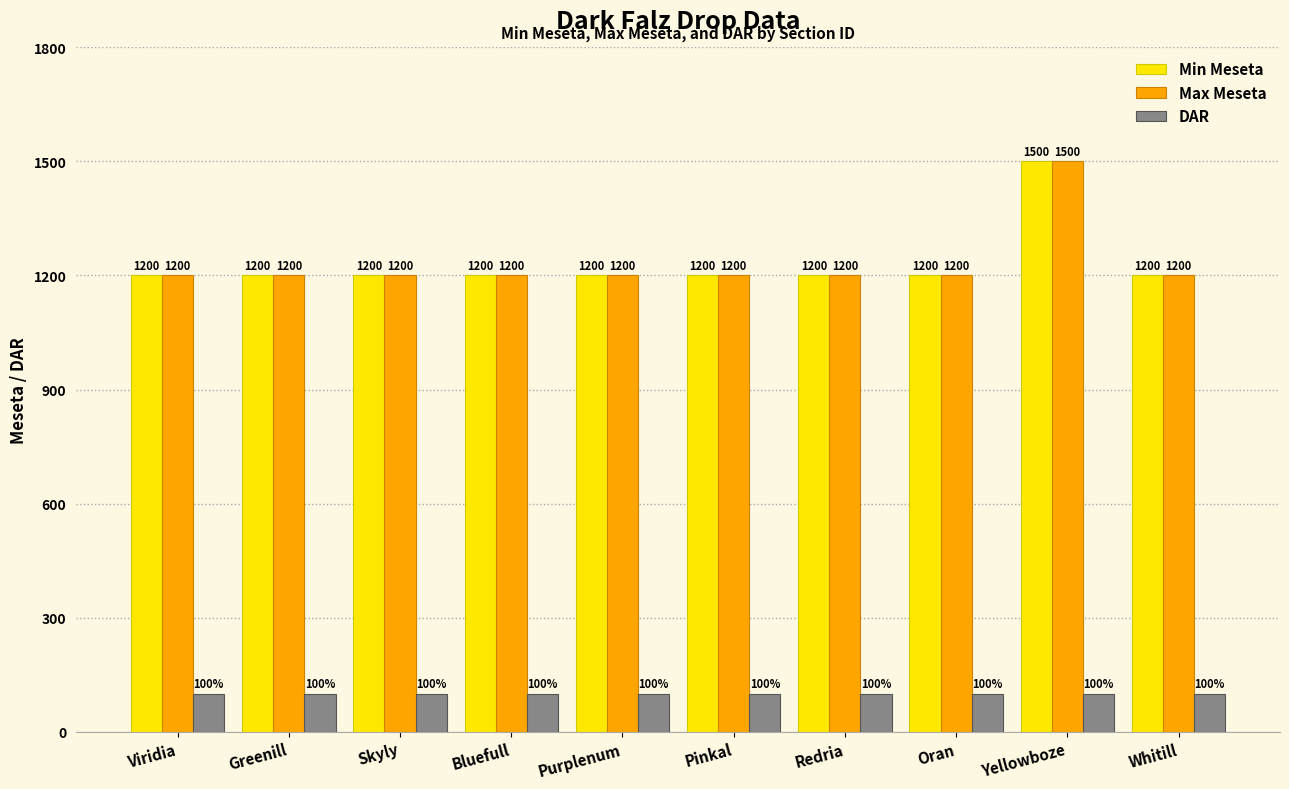

What is the label of the 5th bar from the right?

Pinkal